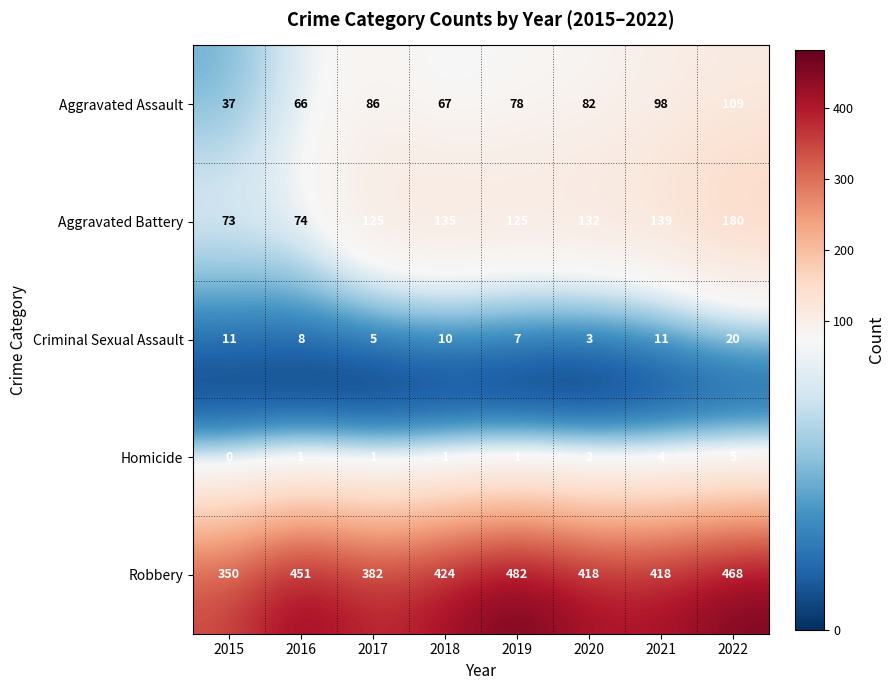

What is the difference between the Aggravated Assault values at 2016 and 2015?

29